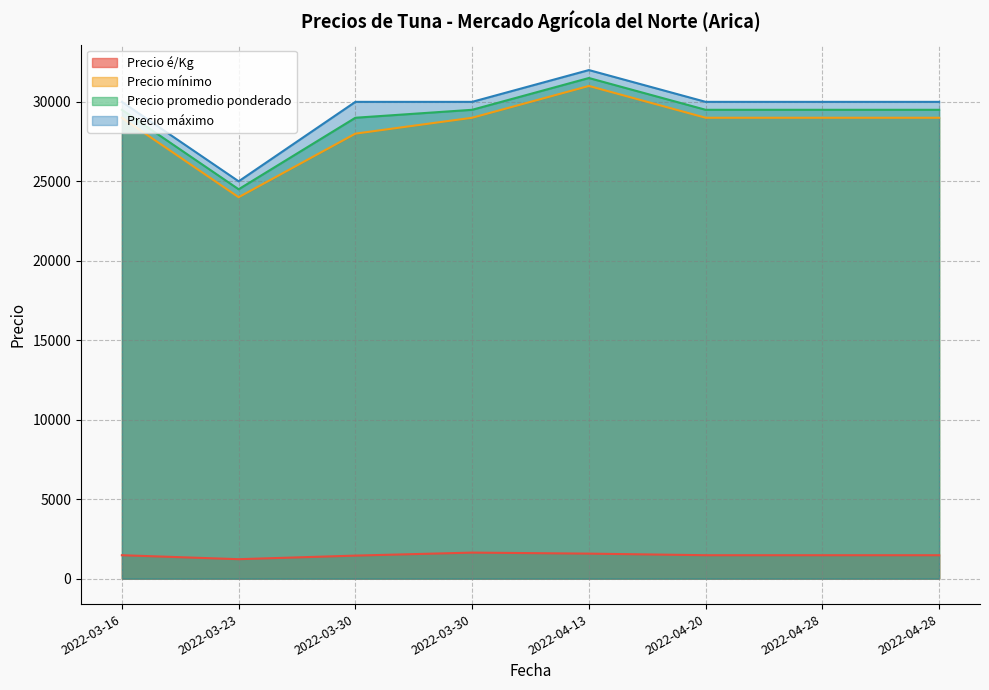

True or false: Precio é/Kg and Precio máximo intersect in this chart.

False